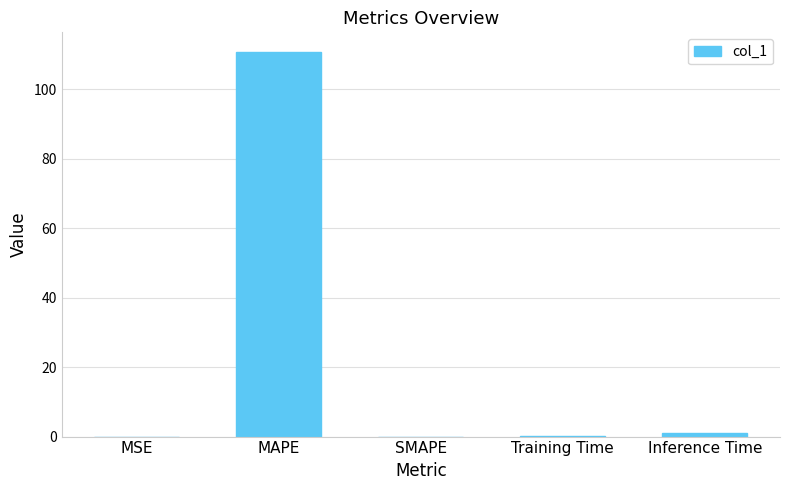

The value at MAPE is 110.8. True or false?

True